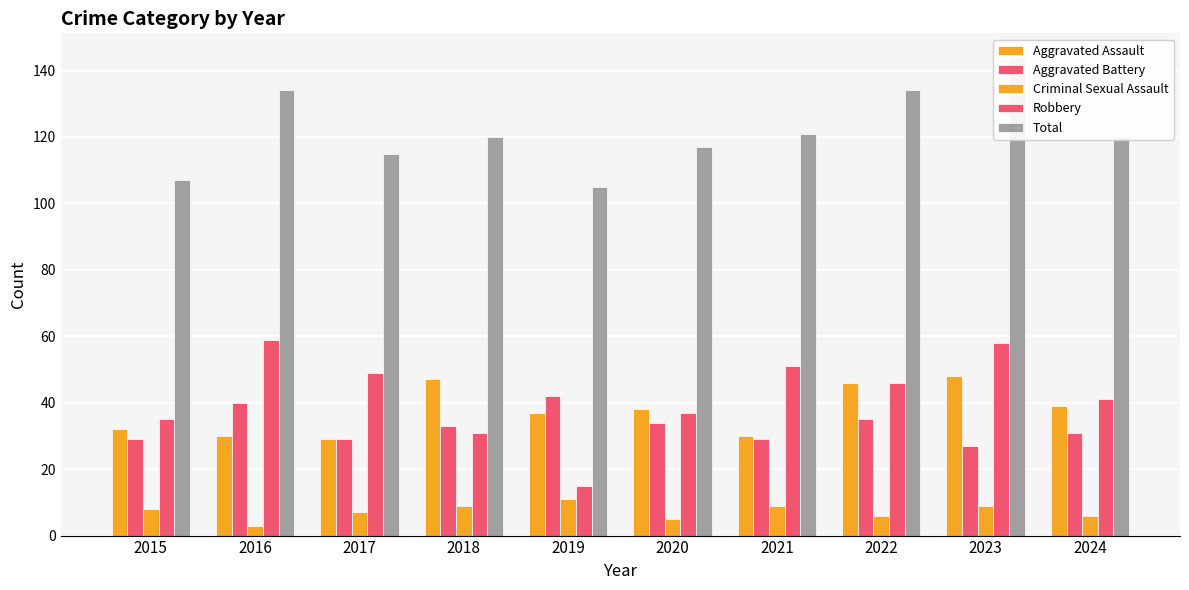

What are all the series names shown in the legend?

Aggravated Assault, Aggravated Battery, Criminal Sexual Assault, Robbery, Total